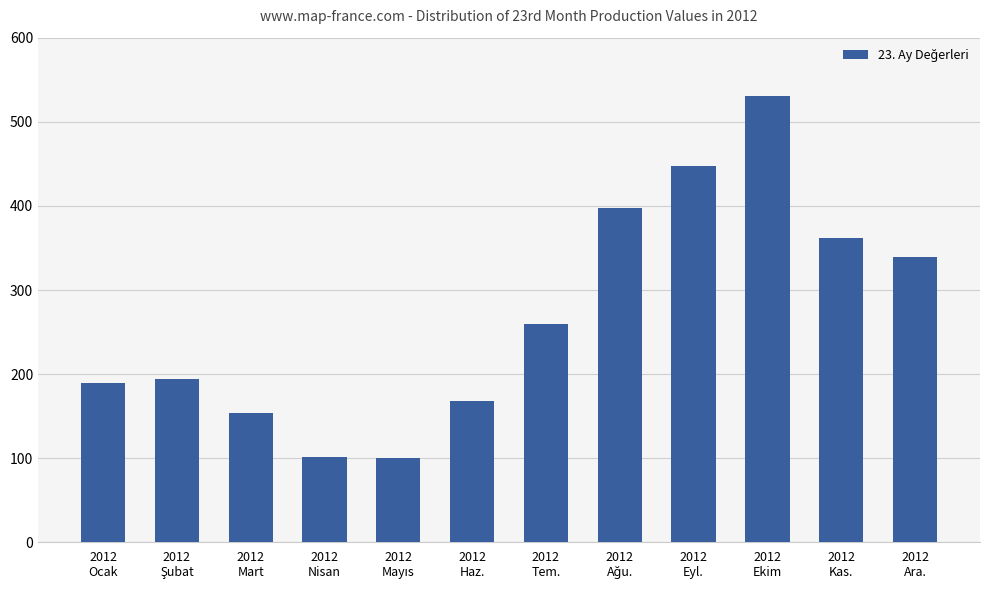

What is the average value?

270